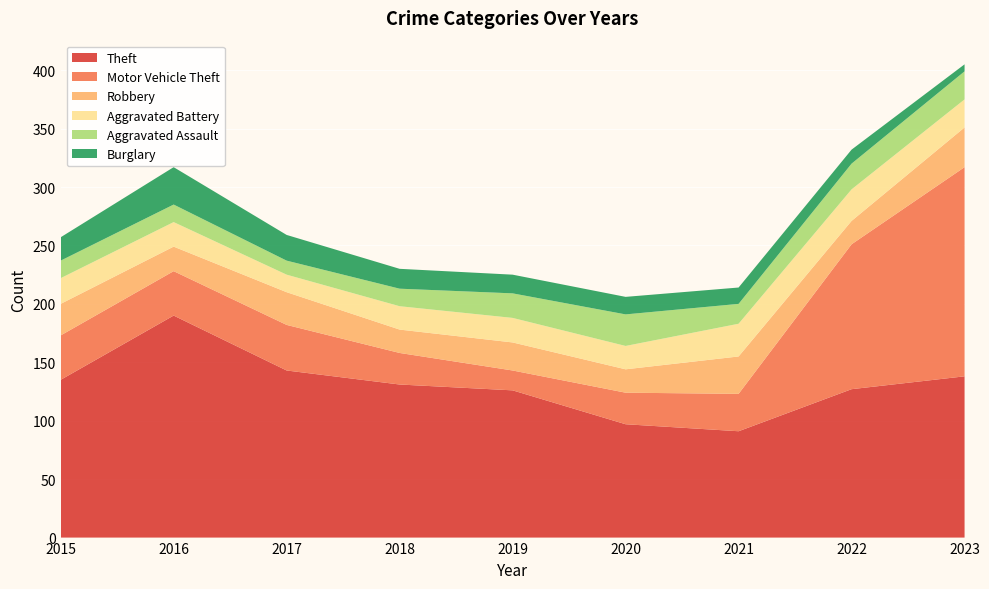

Reading right to left, extract all data points from this chart.

Theft: 2023=138	2022=127	2021=91	2020=97	2019=126	2018=131	2017=143	2016=190	2015=135
Motor Vehicle Theft: 2023=179	2022=124	2021=32	2020=27	2019=17	2018=27	2017=39	2016=38	2015=38
Robbery: 2023=34	2022=20	2021=32	2020=20	2019=24	2018=20	2017=28	2016=21	2015=27
Aggravated Battery: 2023=24	2022=27	2021=28	2020=20	2019=21	2018=20	2017=15	2016=21	2015=22
Aggravated Assault: 2023=24	2022=22	2021=17	2020=27	2019=21	2018=15	2017=12	2016=15	2015=15
Burglary: 2023=6	2022=12	2021=14	2020=15	2019=16	2018=17	2017=22	2016=32	2015=20